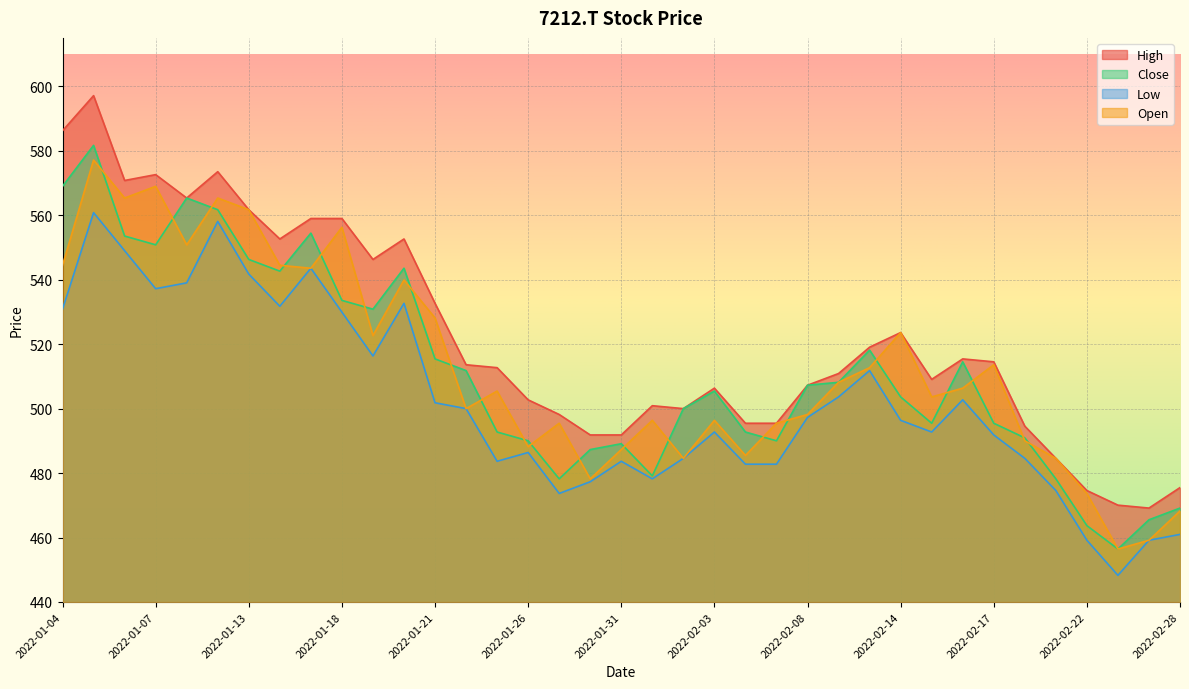

List the series in order of their peak value, highest first.

High, Close, Open, Low